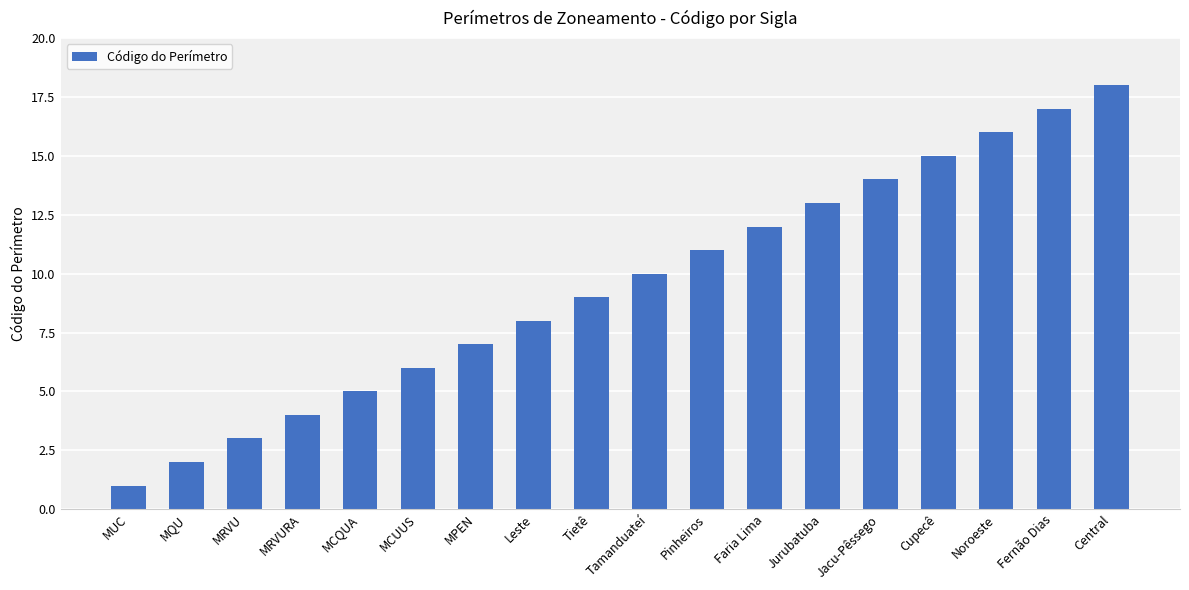

What is the label of the 7th bar from the right?

Faria Lima